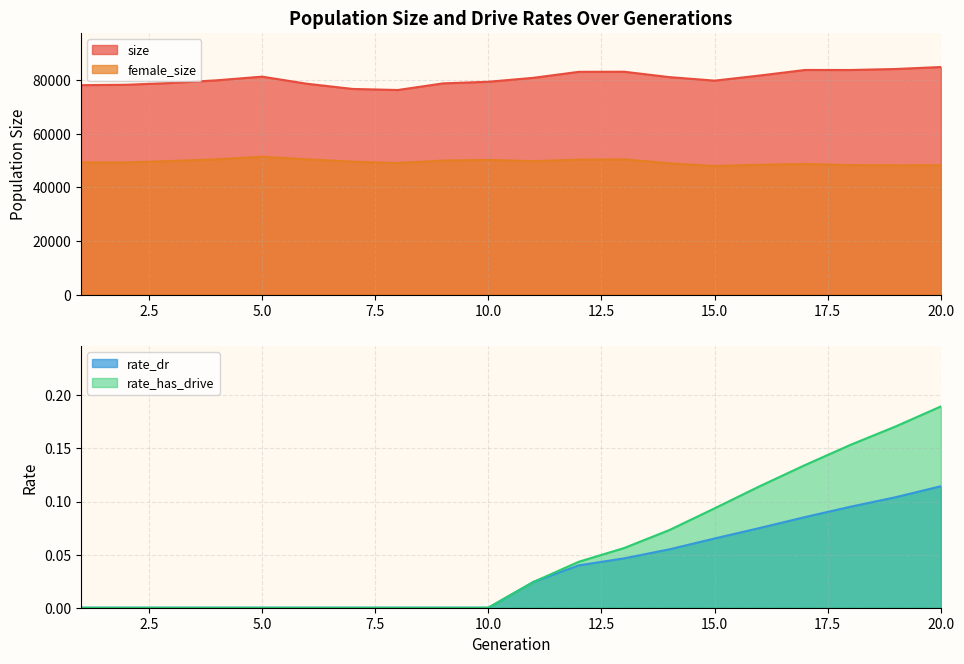

What is the difference between the maximum and minimum values in the rate_dr series?

0.1